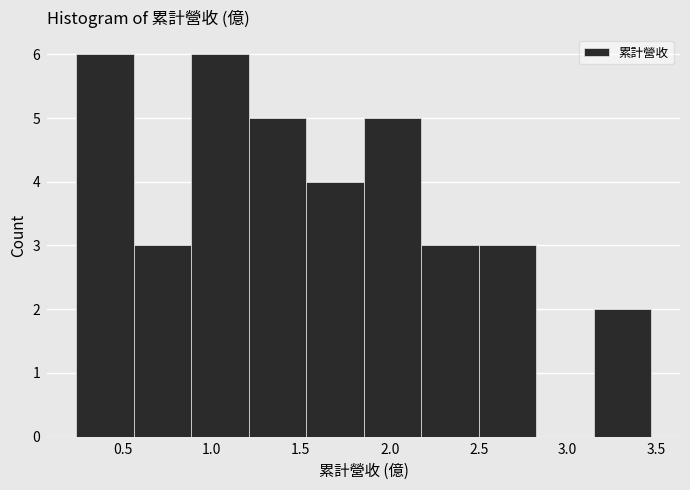

Reading left to right, list every bar in this chart as the range it spans on the x-axis followed by its height. Neither the bar edges nor the heights are printed on the chart, so give them approximately, as read against the axes.

0.25 to 0.55: 6
0.55 to 0.90: 3
0.90 to 1.20: 6
1.20 to 1.55: 5
1.55 to 1.85: 4
1.85 to 2.20: 5
2.20 to 2.50: 3
2.50 to 2.80: 3
2.80 to 3.15: 0
3.15 to 3.45: 2